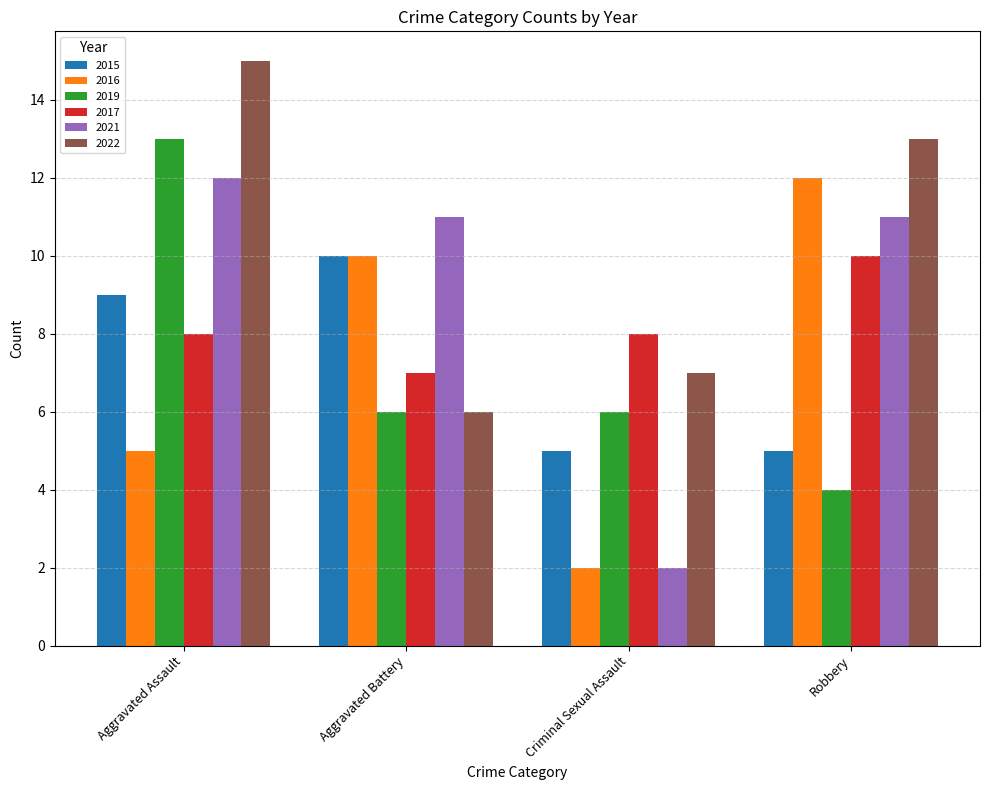

Rank the series at Robbery from lowest to highest value.

2019, 2015, 2017, 2021, 2016, 2022